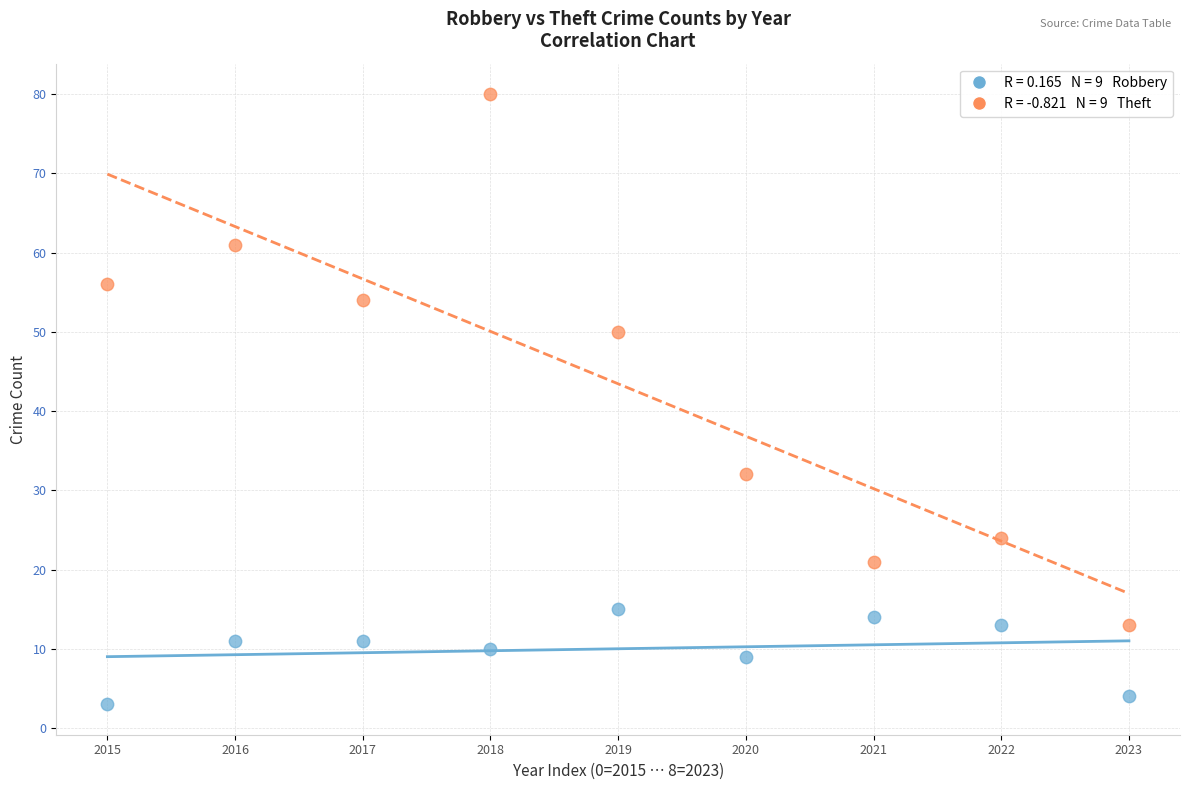

Across all data points, what is the range of Y values (max minus min)?

77